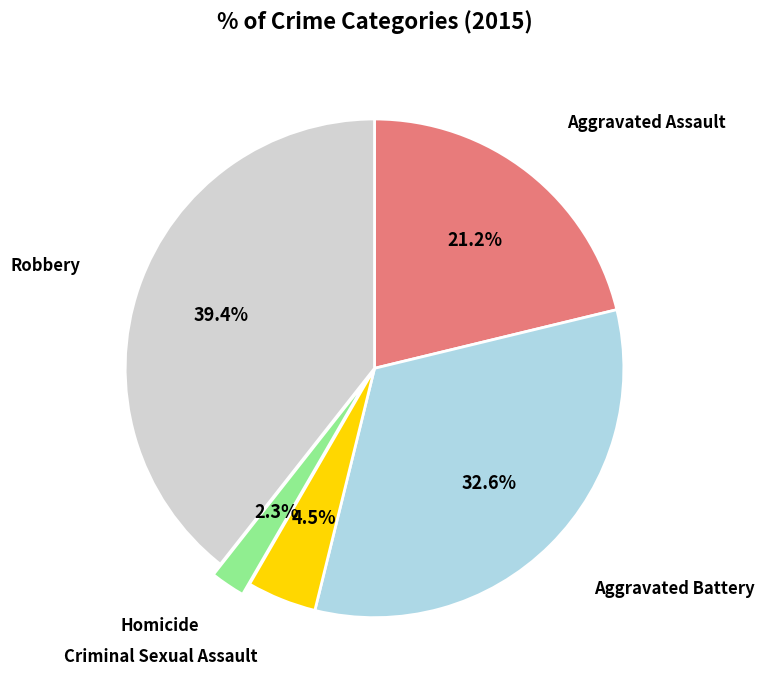

Is there any slice that represents more than half of the pie?

No